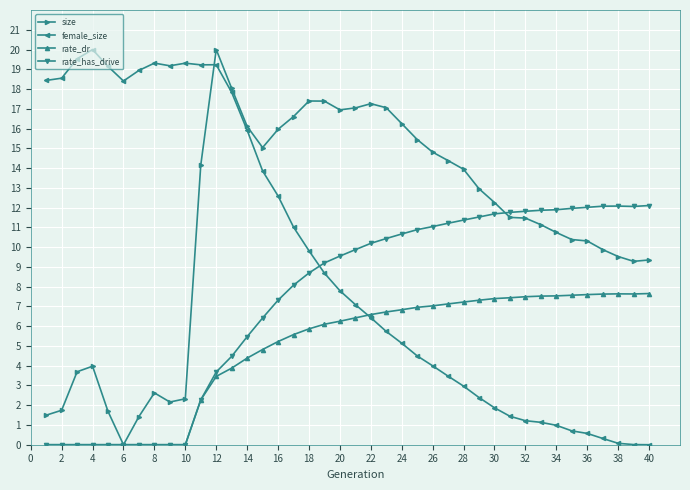

True or false: female_size and rate_dr cross at least once.

True